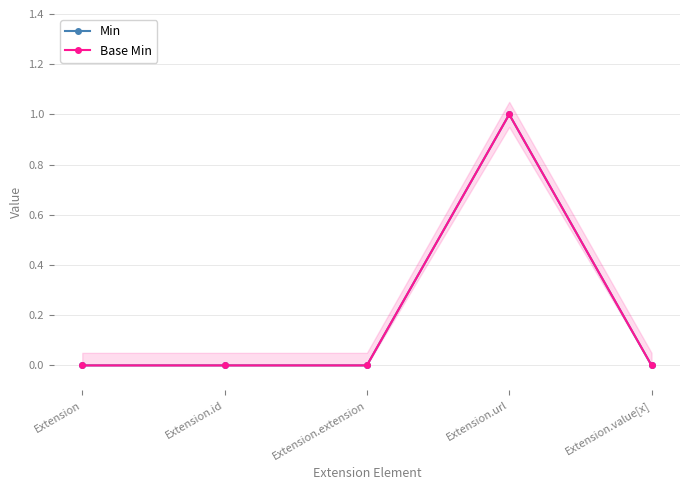

Which series has the largest range (max minus min)?

Min